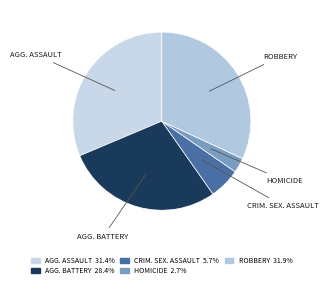

Which slice is the largest?

ROBBERY